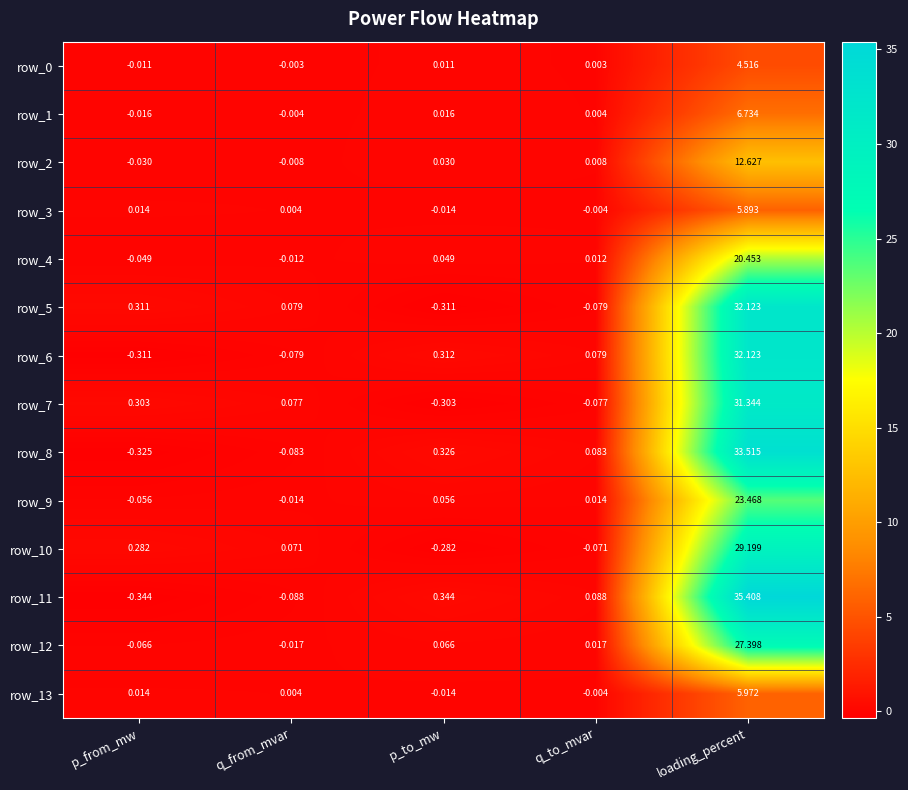

What is the difference between the row_13 values at loading_percent and q_from_mvar?

6.0